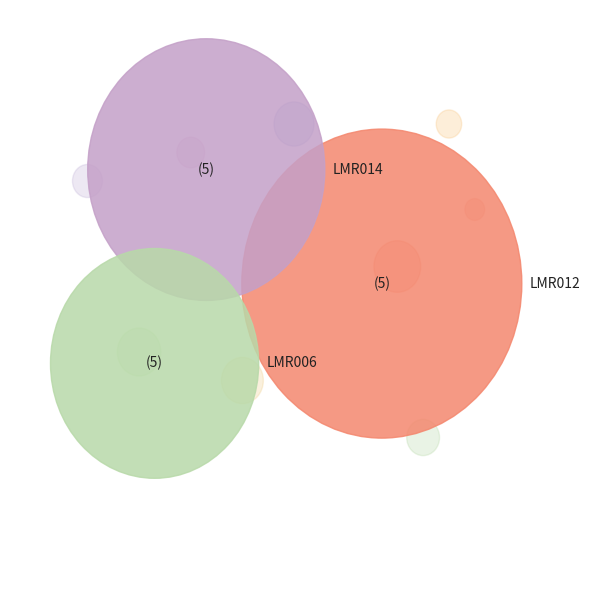

To the nearest percent, what is the average slice percentage?

8%